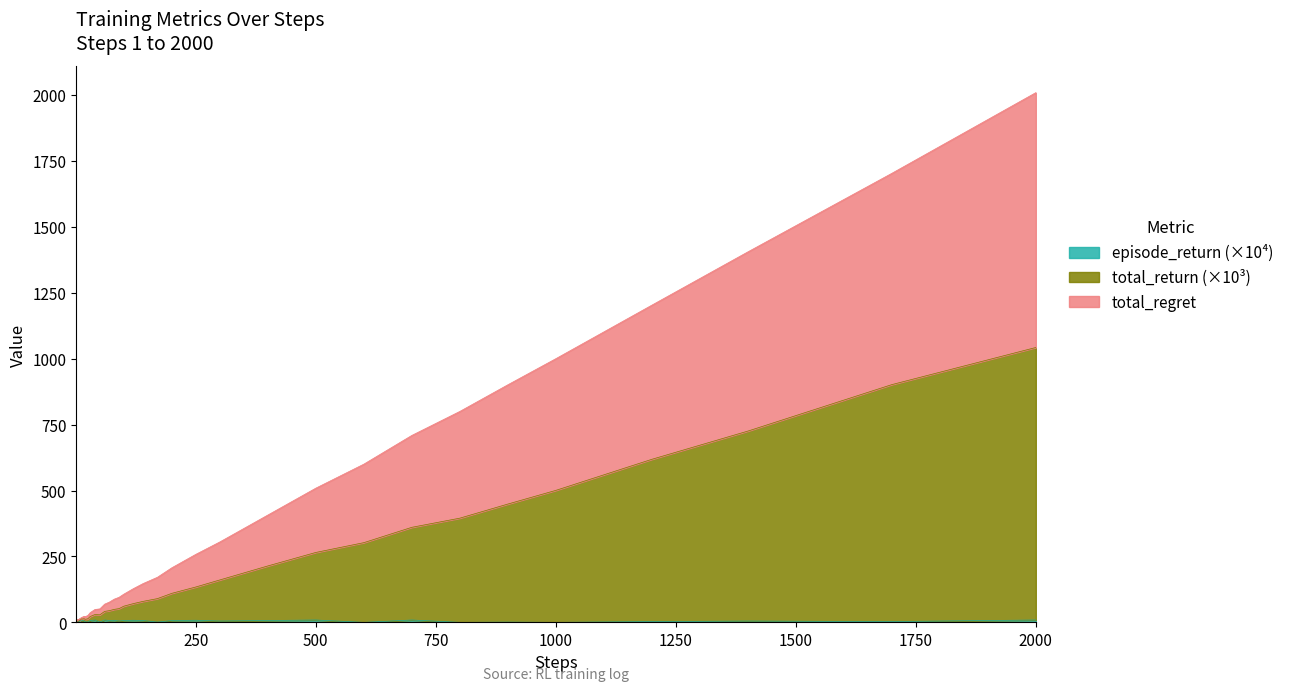

At which label is total_regret closest to 1006?

1000